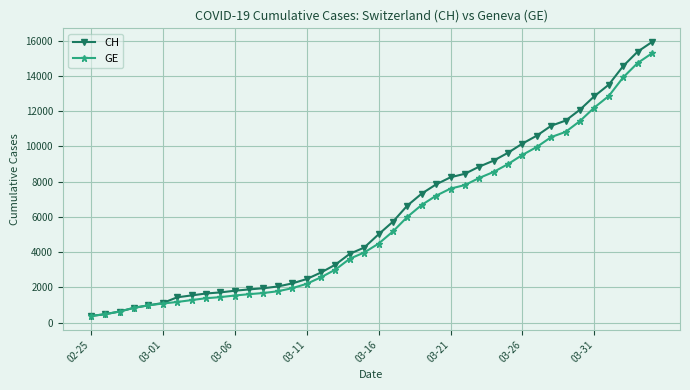

What is the value of the GE point at the 1st from the left?

375